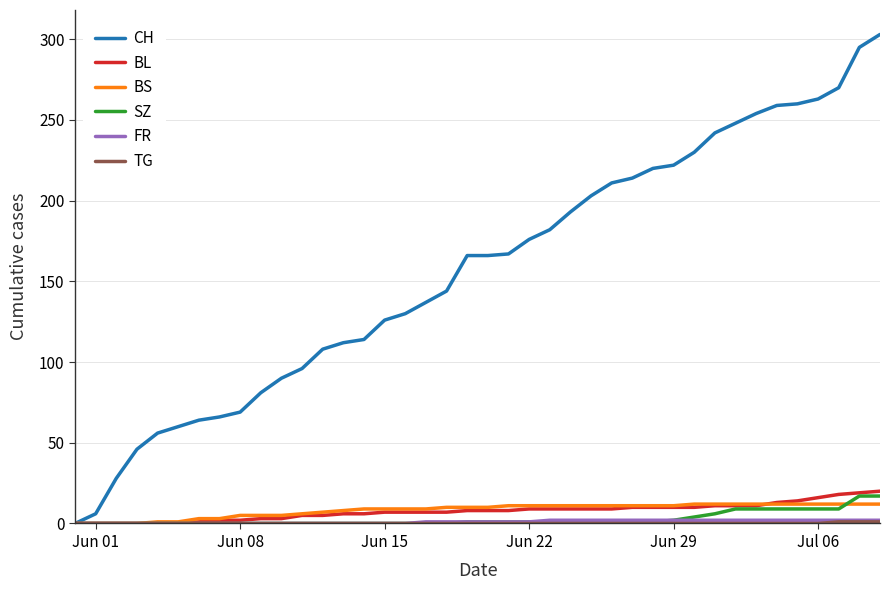

Which series has the largest total across all categories?

CH